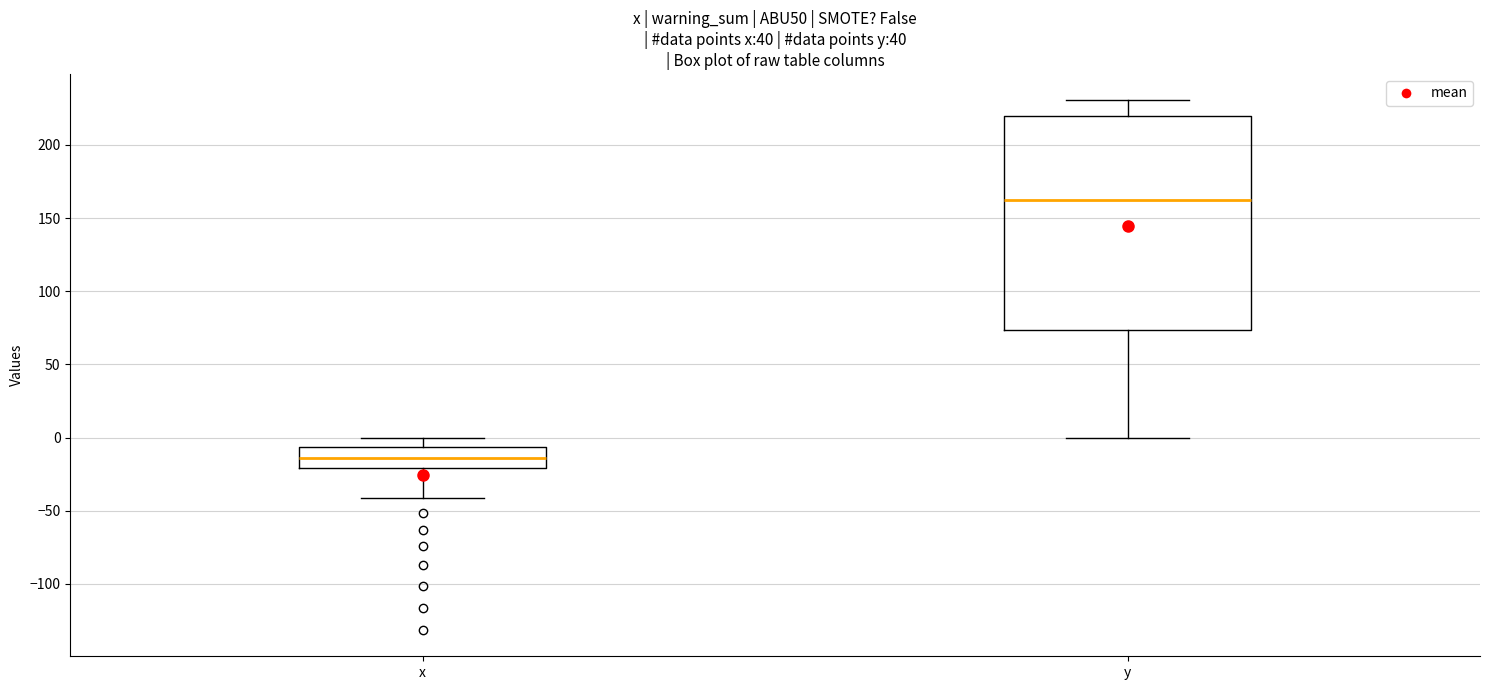

Which box is the tallest, from its lower edge to its upper edge?

y